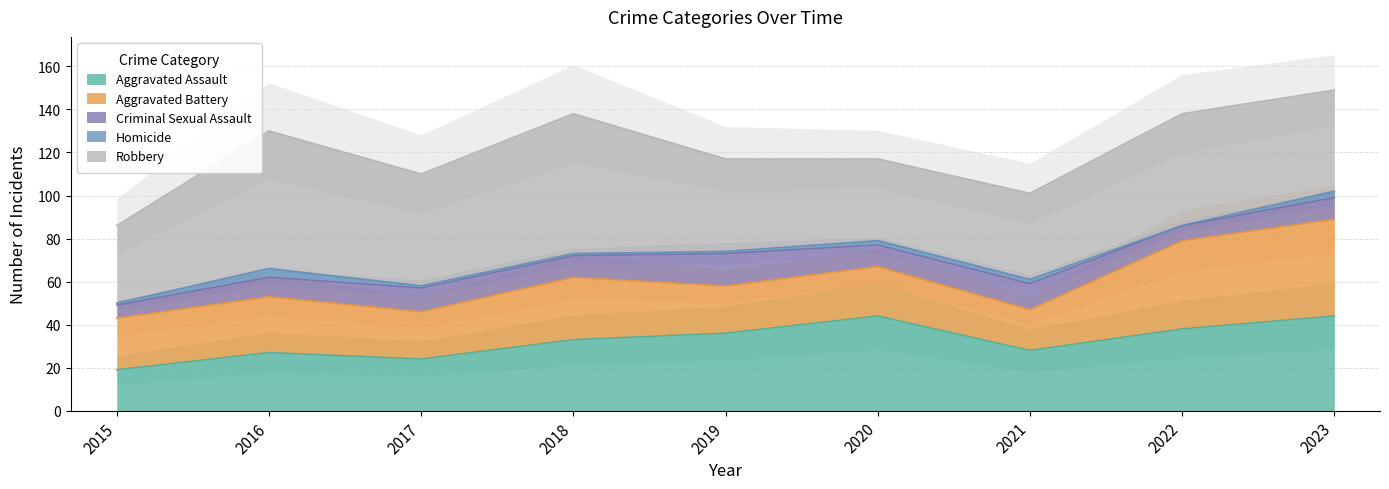

What are all the series names shown in the legend?

Aggravated Assault, Aggravated Battery, Criminal Sexual Assault, Homicide, Robbery